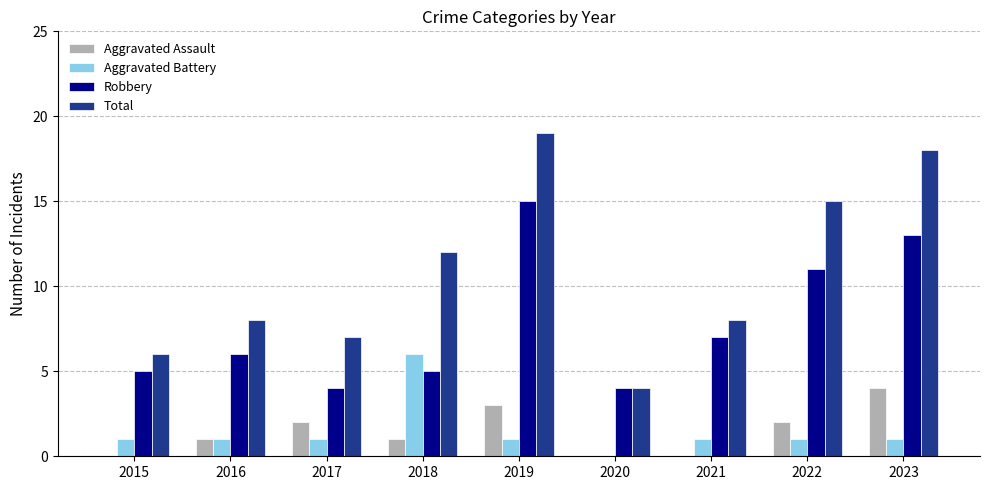

What is the greatest value displayed?

19